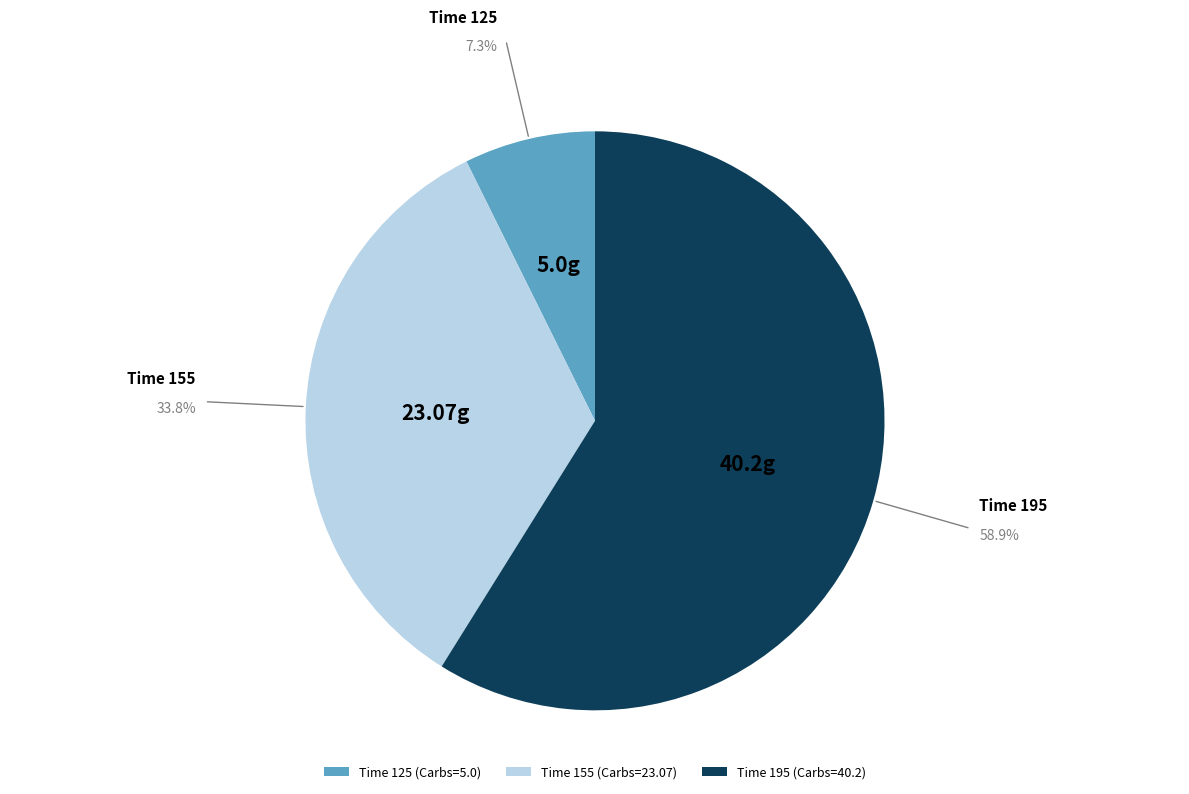

Is there a majority slice in this chart?

Yes